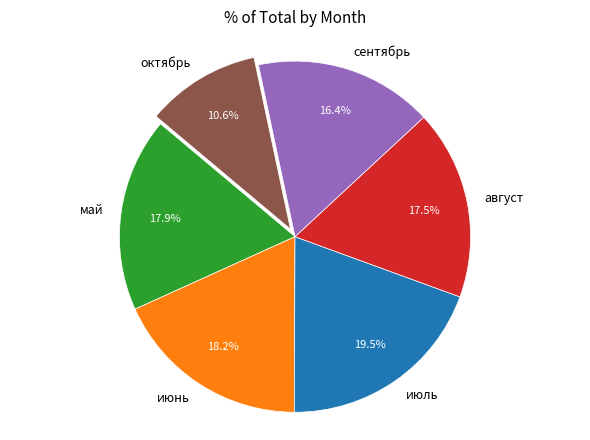

To the nearest percent, what is the difference between the май and июль slice percentages?

2%